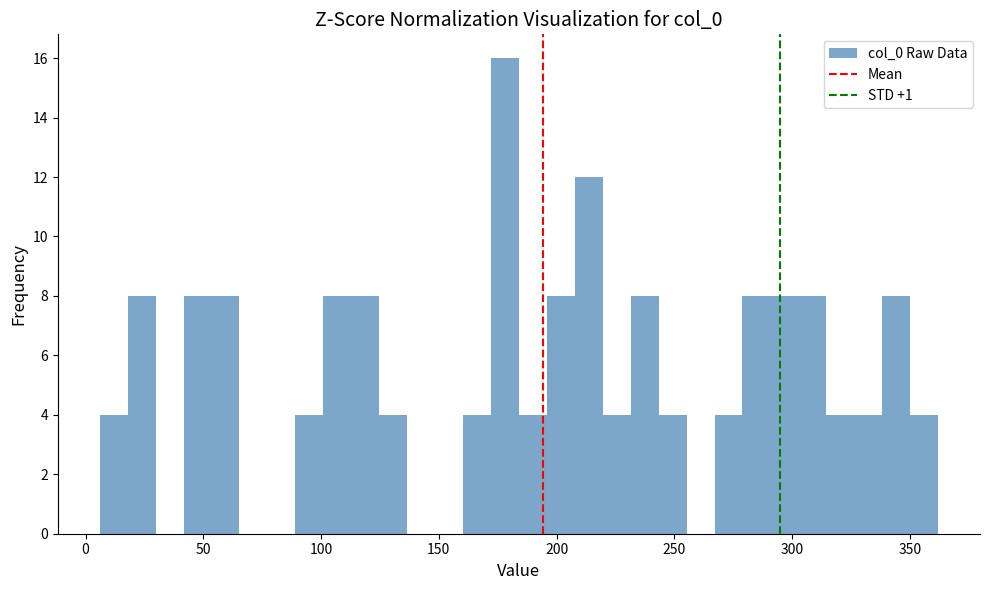

Around what value on the x-axis is the tallest bar? Give the approximate position of its centre, as read against the axis.

180